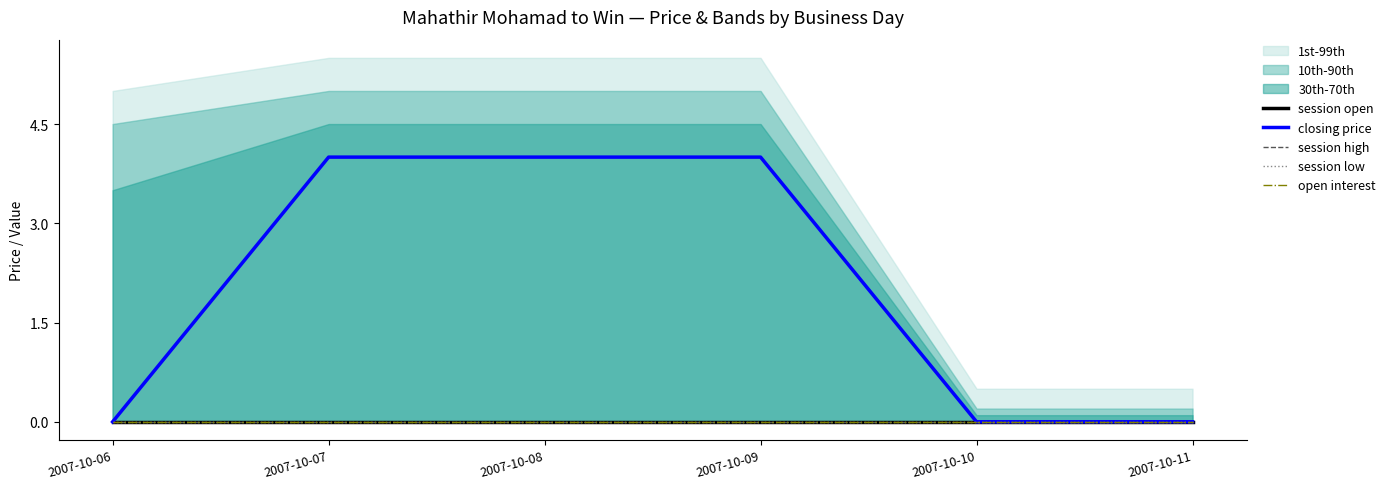

Between 2007-10-06 and 2007-10-08, which series saw the biggest shift?

closing price